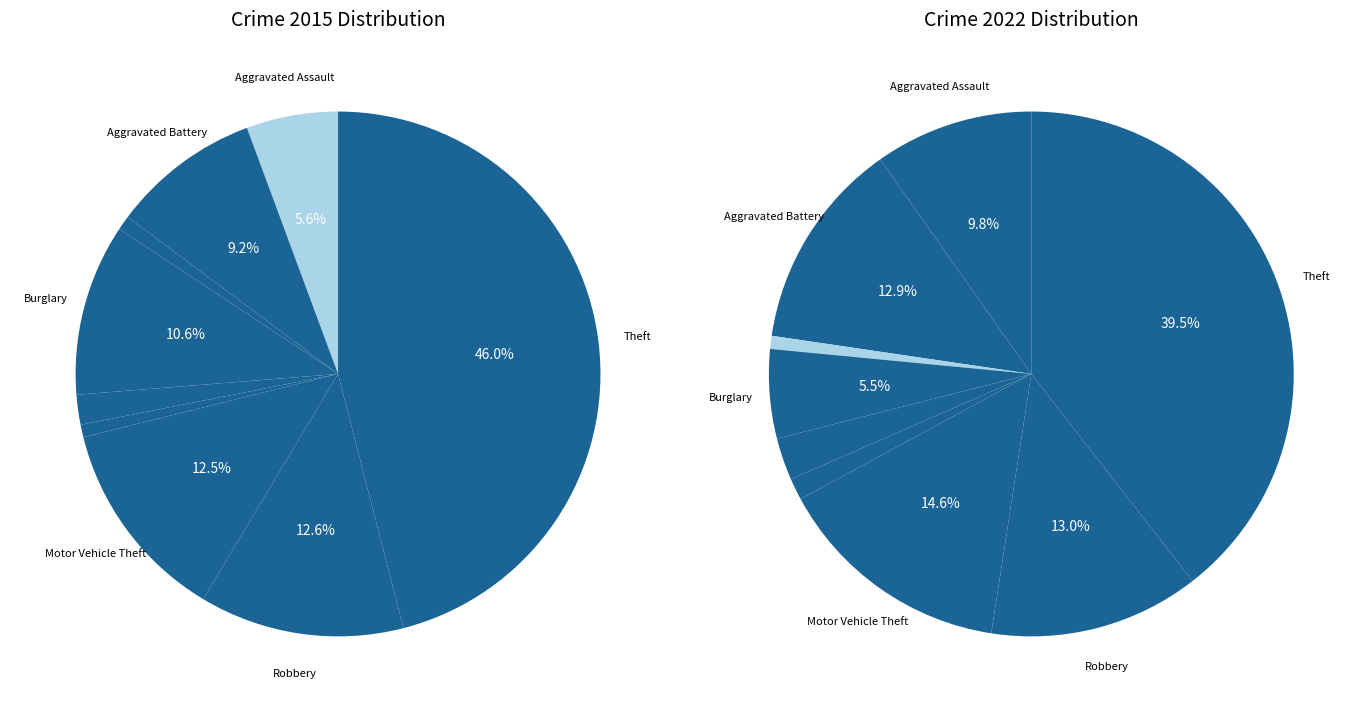

Is there any slice that represents more than half of the pie?

No